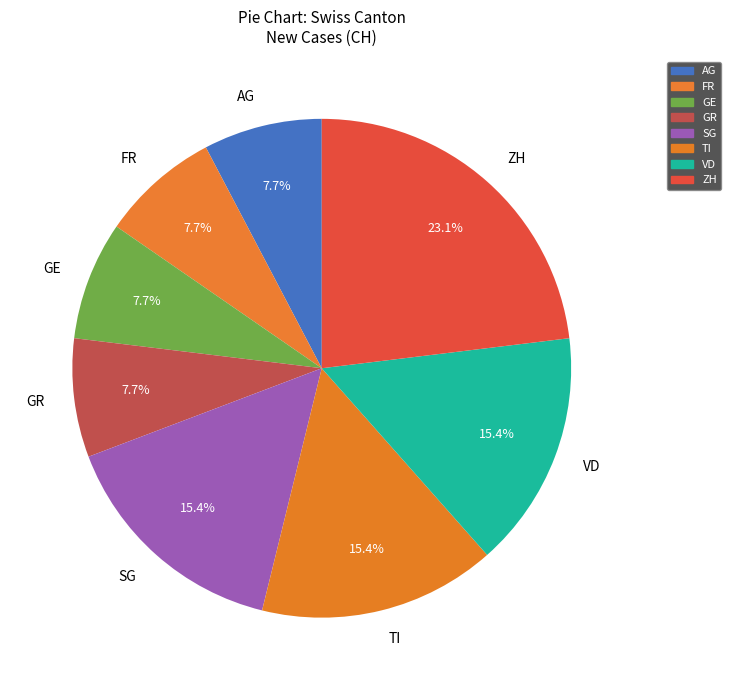

What is the largest slice in the pie chart?

ZH